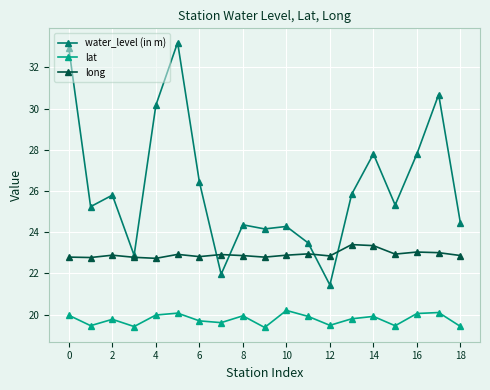

Which series has the widest spread of values?

water_level (in m)